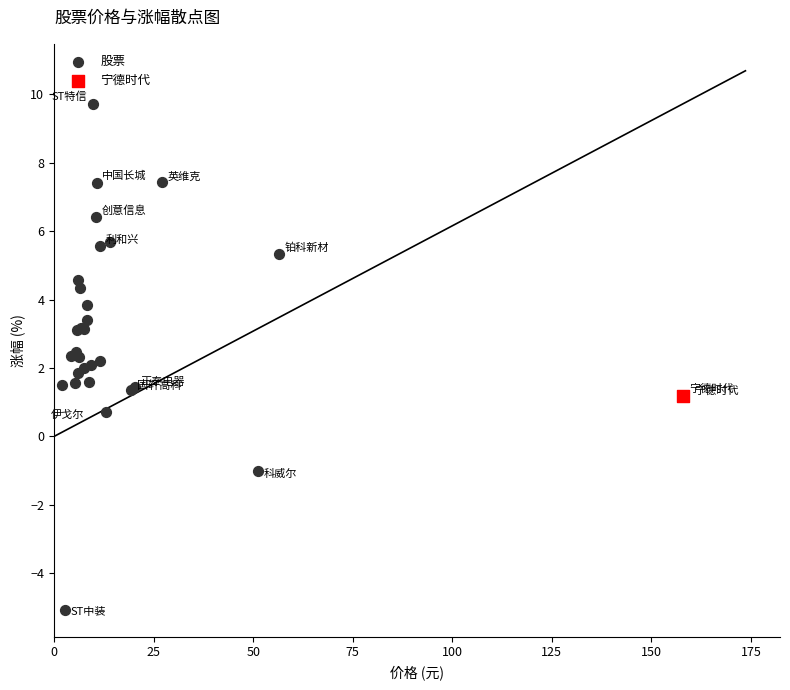

What are all the series names shown in the legend?

股票, 宁德时代